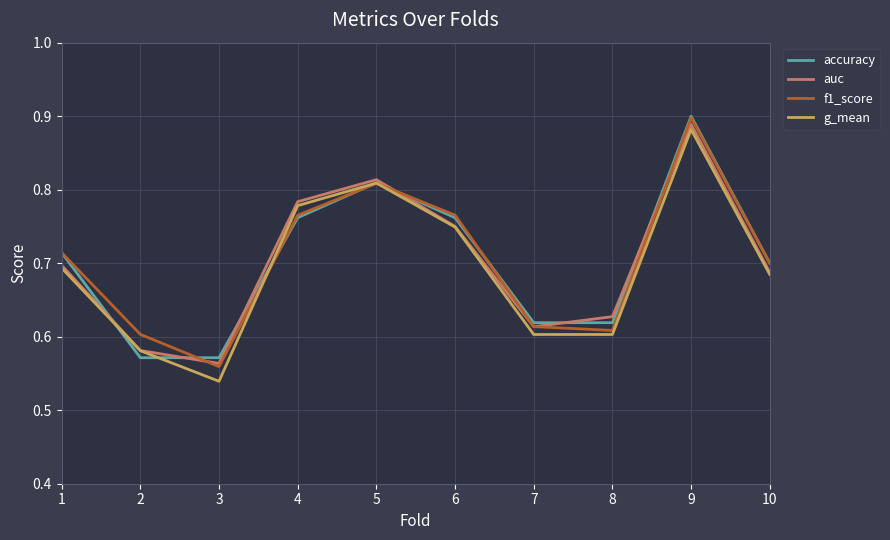

The value of auc at 6 is 0.4. True or false?

False